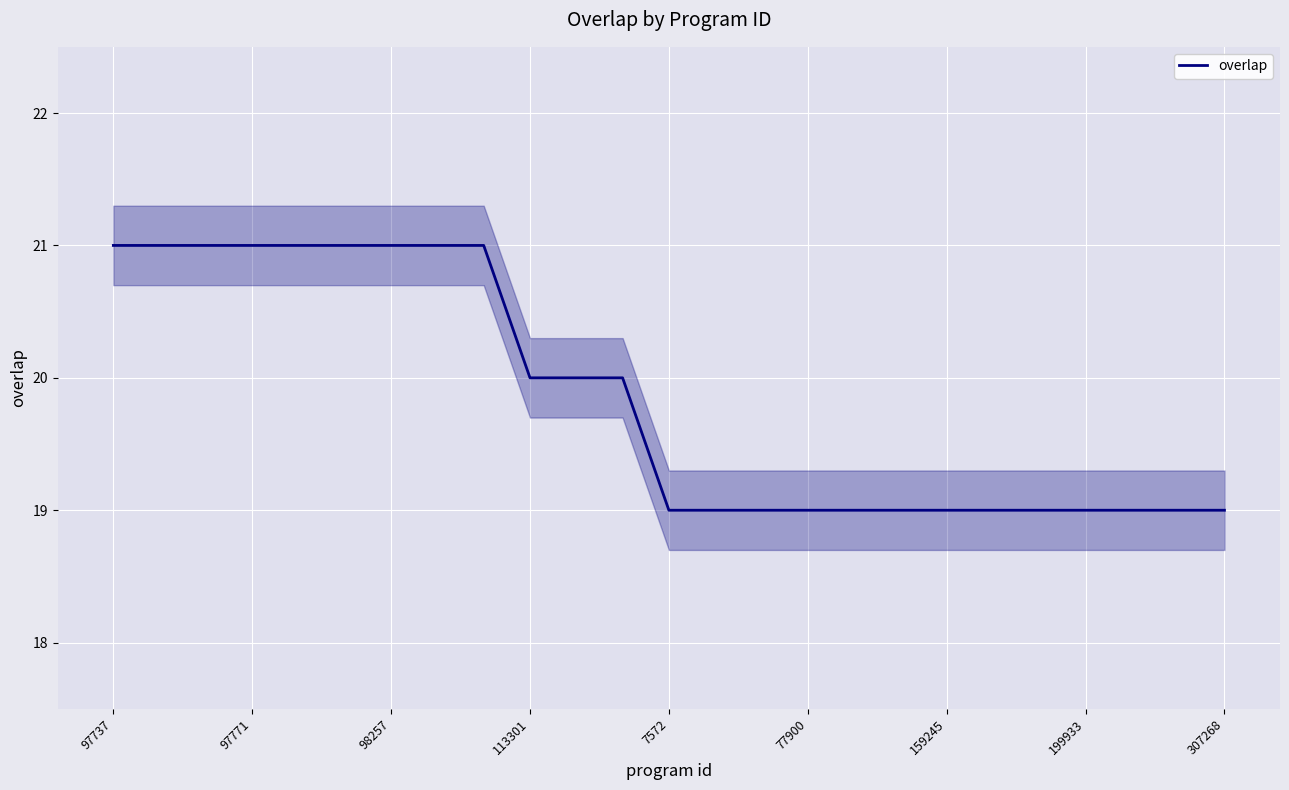

The value of overlap at 199933 is 19. True or false?

True